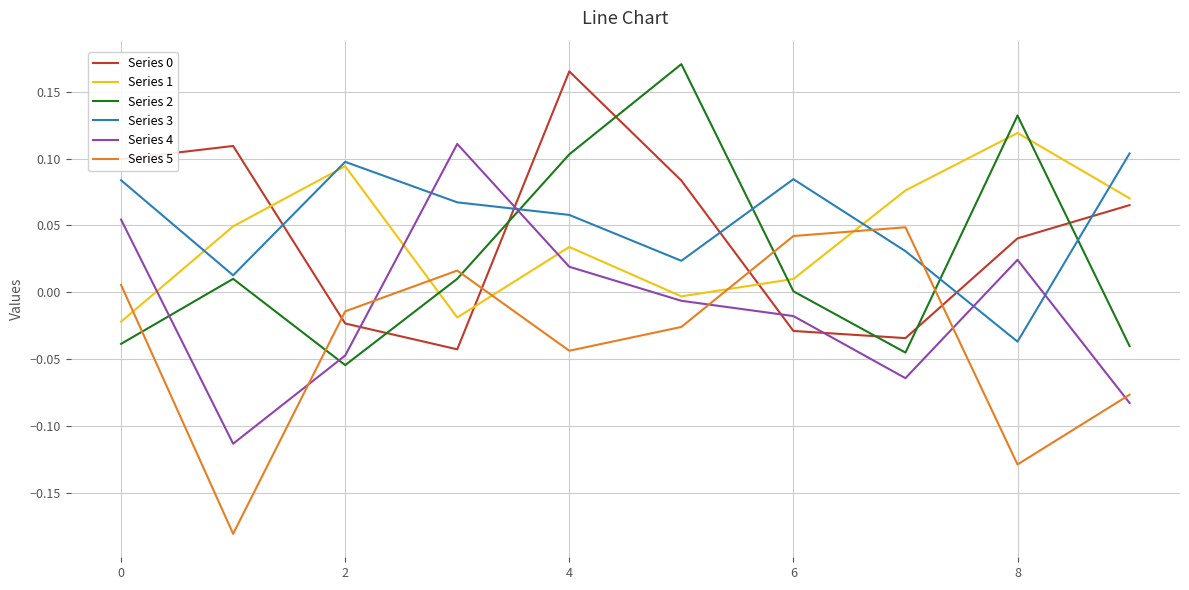

True or false: Series 5 and Series 3 cross at least once.

True